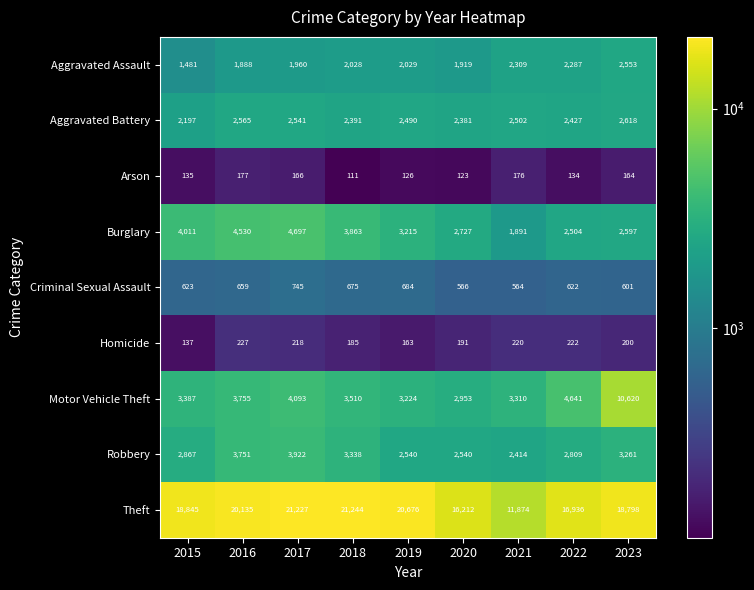

Which category has the lowest value in the Aggravated Assault series?

2015